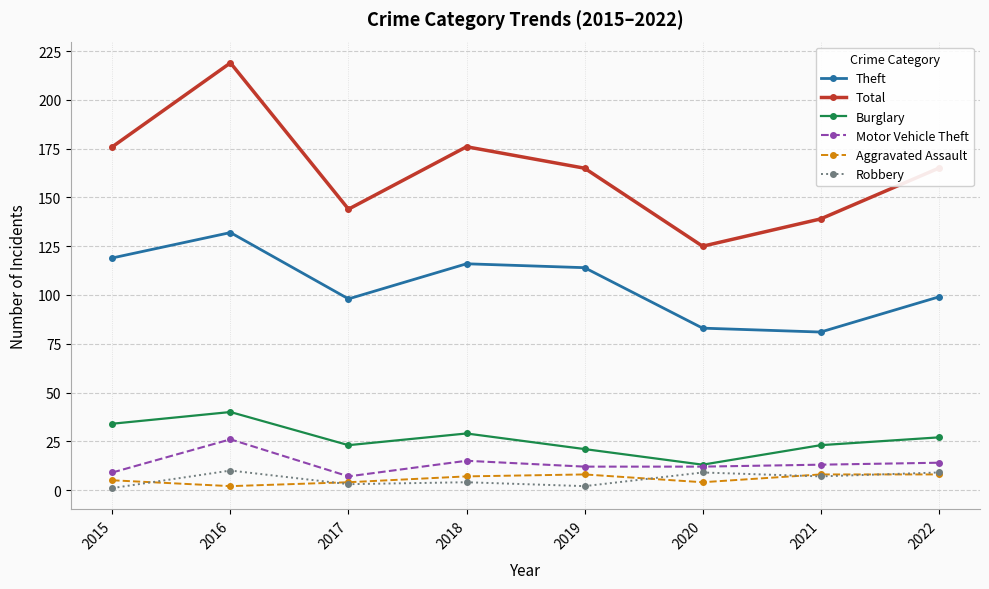

In Robbery, how many points are lower than both neighbors (excluding endpoints)?

3